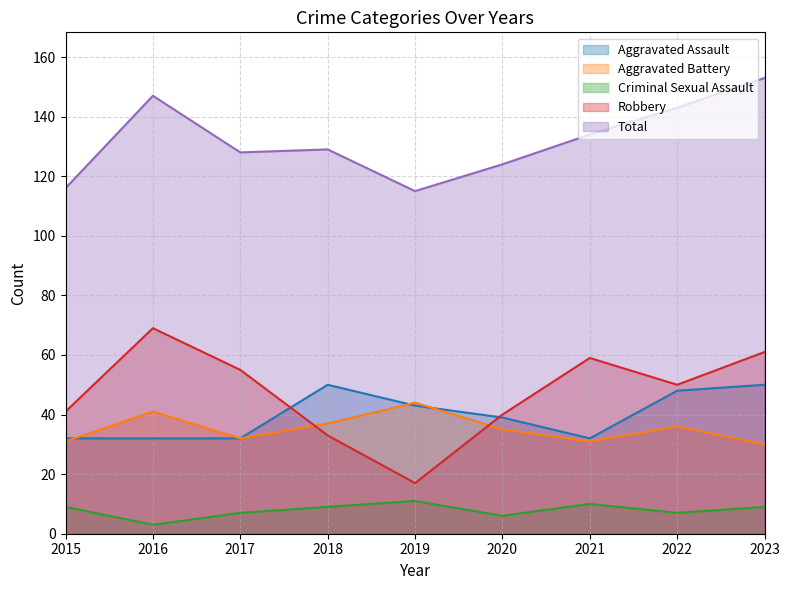

How many interior local peaks does the Criminal Sexual Assault series have?

2